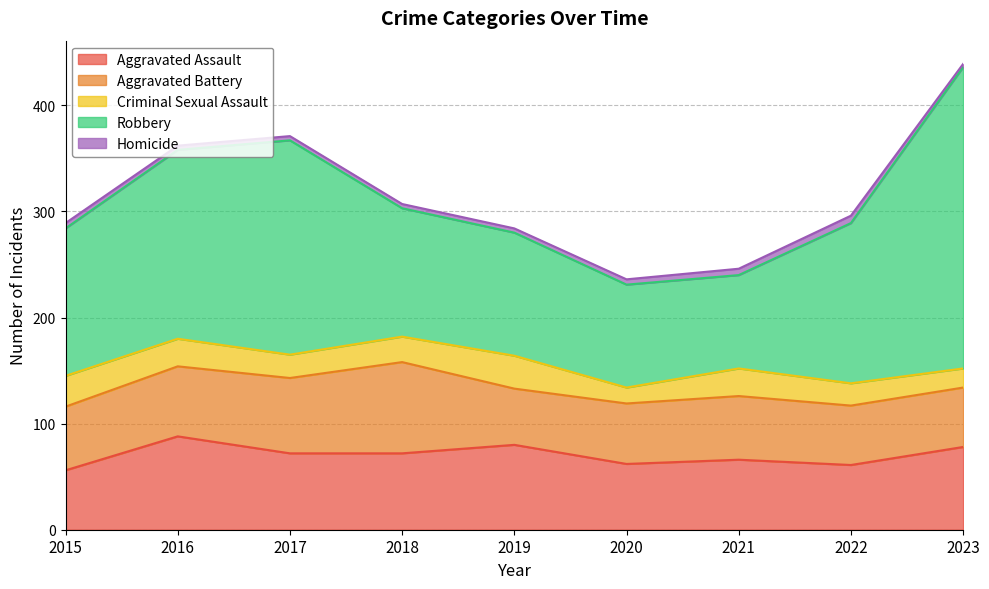

Where is the first local maximum for Aggravated Assault?

2016